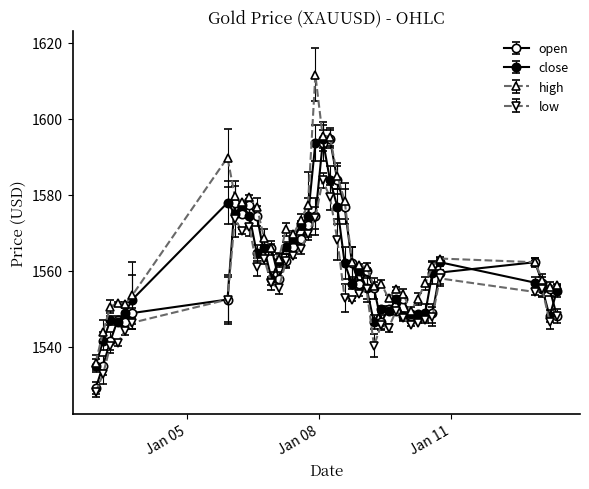

Does the chart have visible grid lines?

No